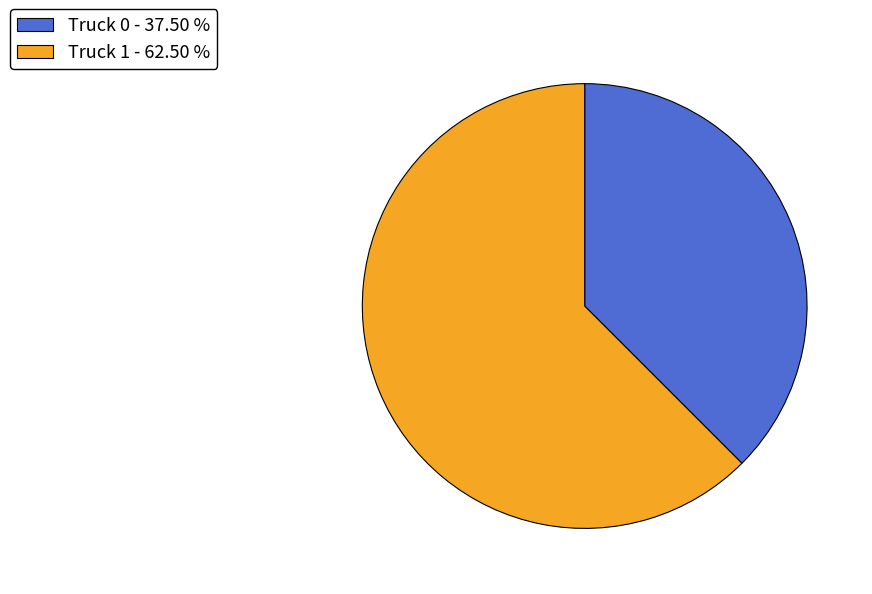

What is the ratio of the value at Truck 0 to the value at Truck 1?

0.6